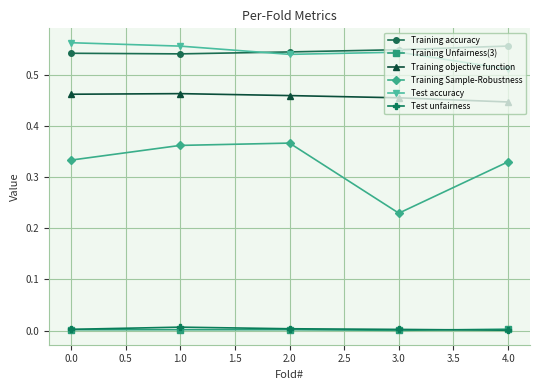

How many lines are shown in the chart?

6